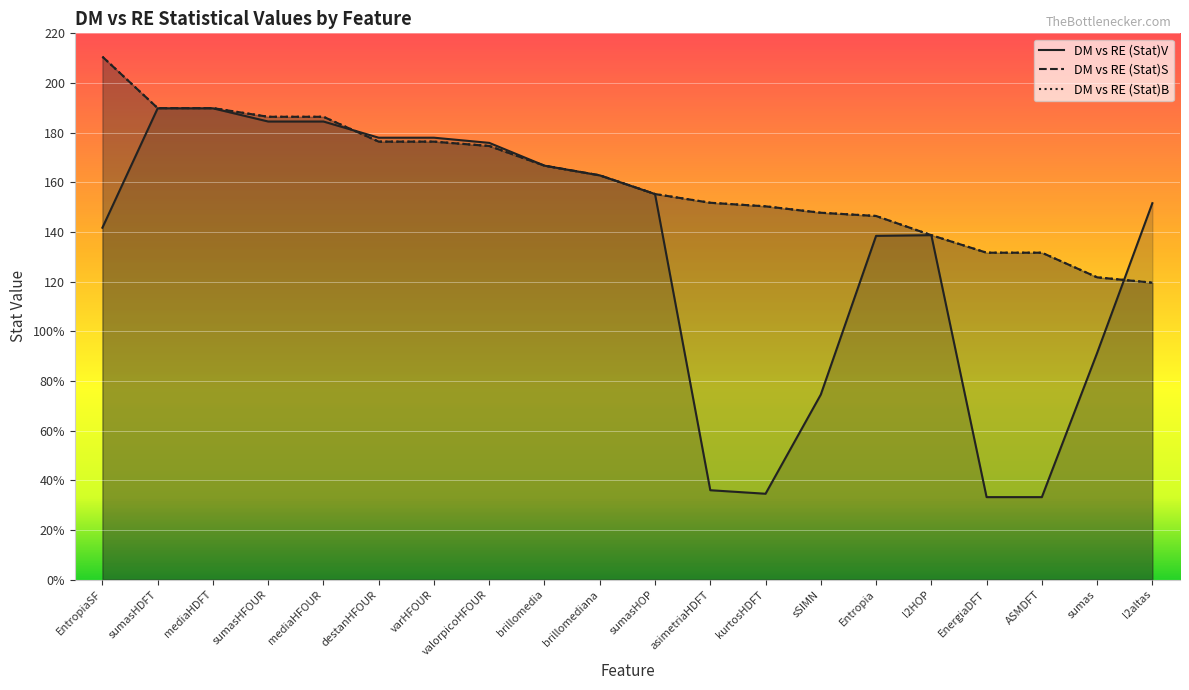

True or false: DM vs RE (Stat)B and DM vs RE (Stat)S intersect in this chart.

False